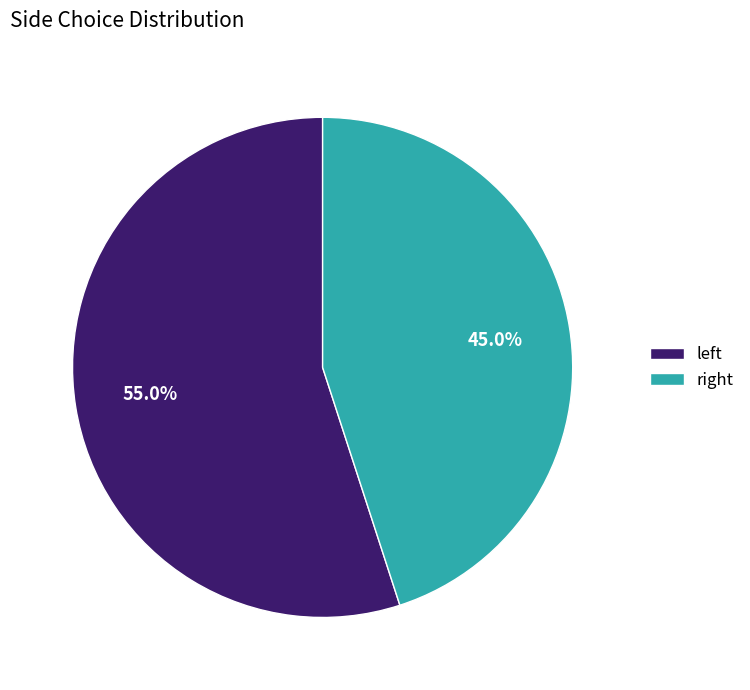

To the nearest percent, what is the difference between the largest and smallest slice percentages?

10%